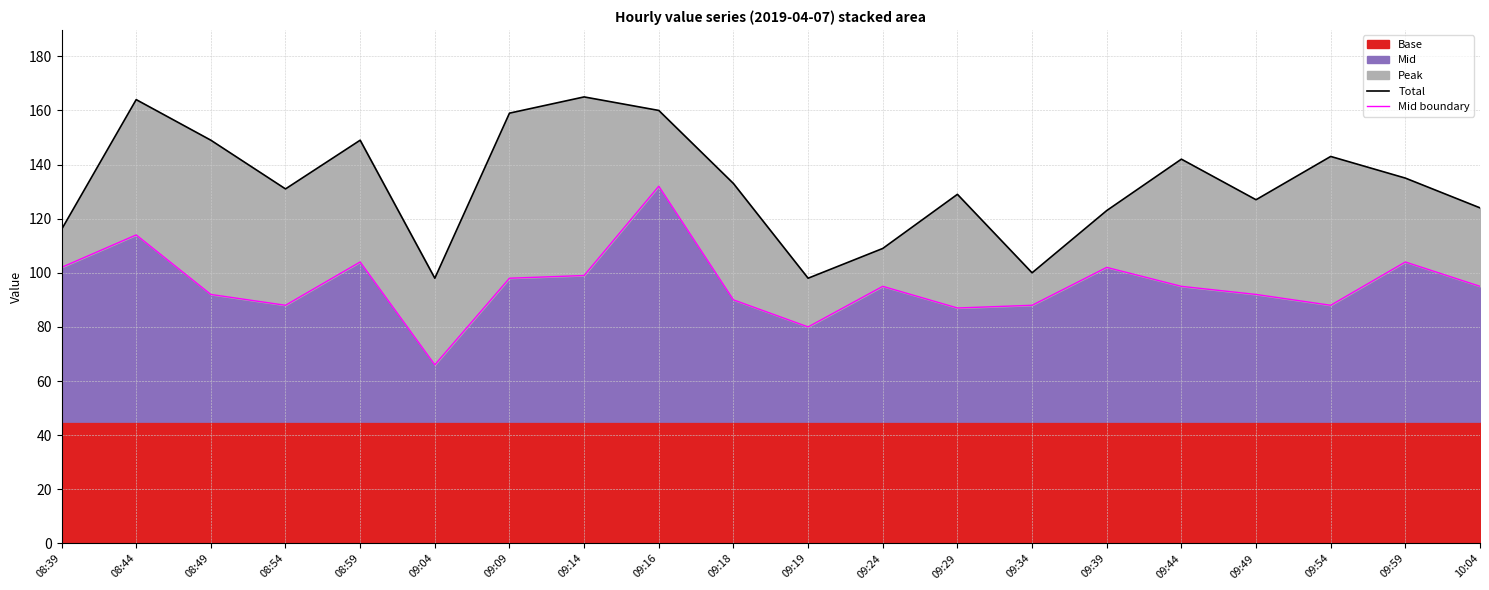

What is the label of the 4th point from the right?

09:49